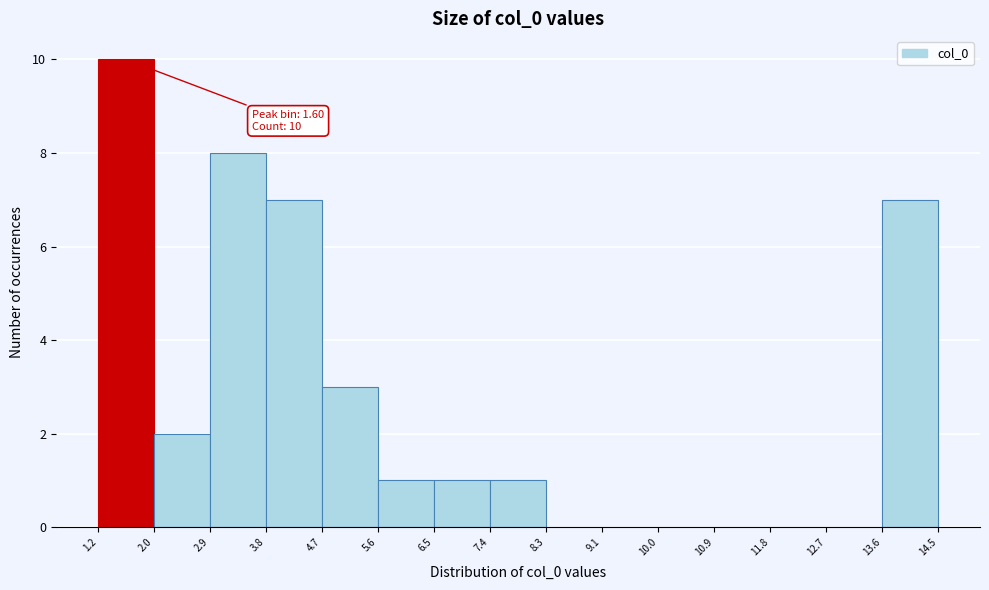

Which range on the x-axis has the tallest bar?

1.2 to 2.0